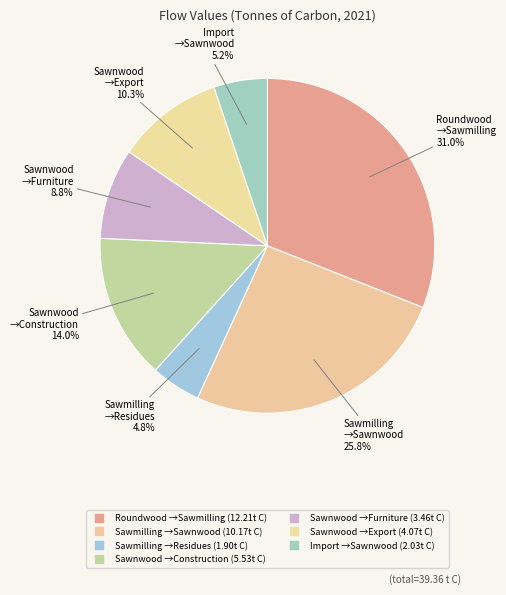

Count the number of slices in the pie.

7